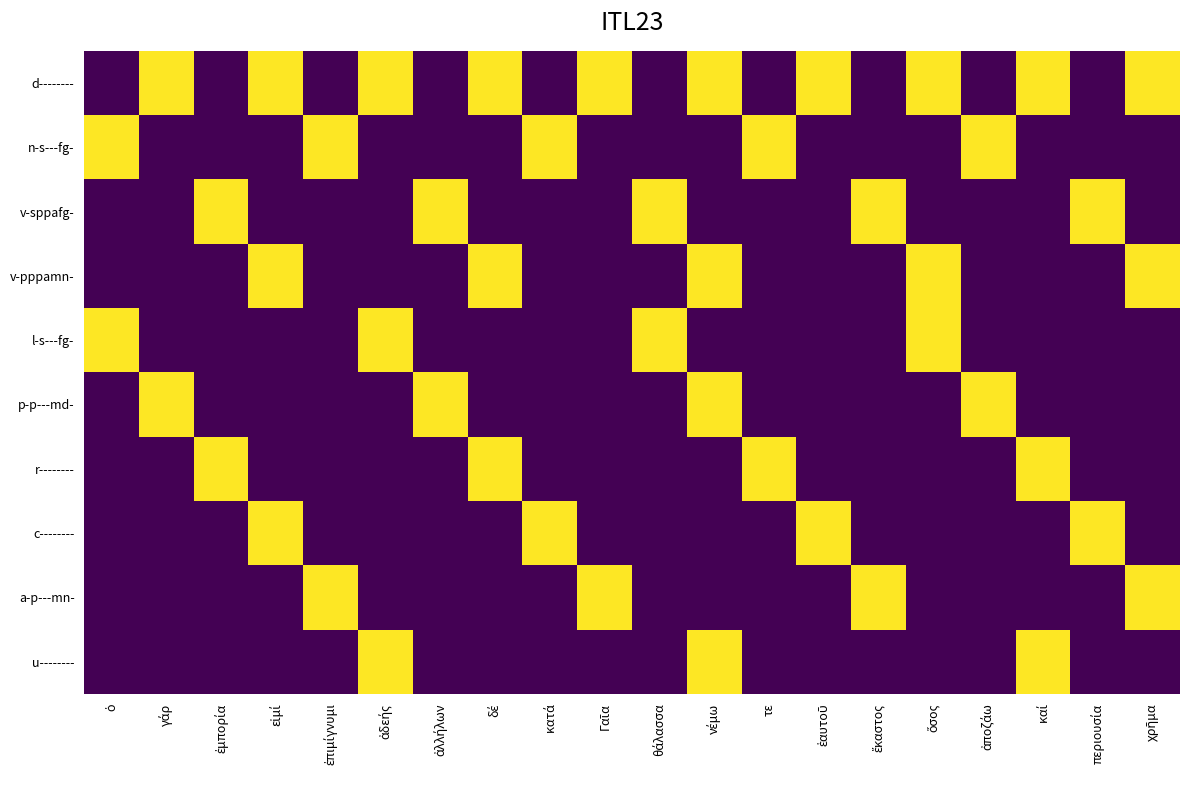

Which series has the largest total across all categories?

d--------